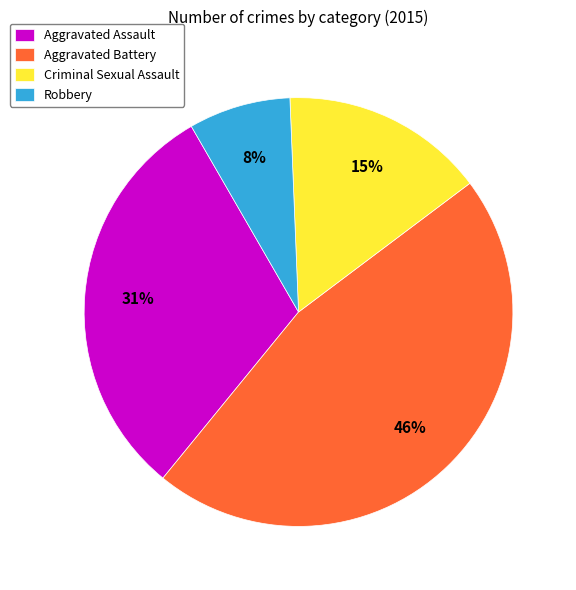

Which has a higher value, Aggravated Assault or Aggravated Battery?

Aggravated Battery